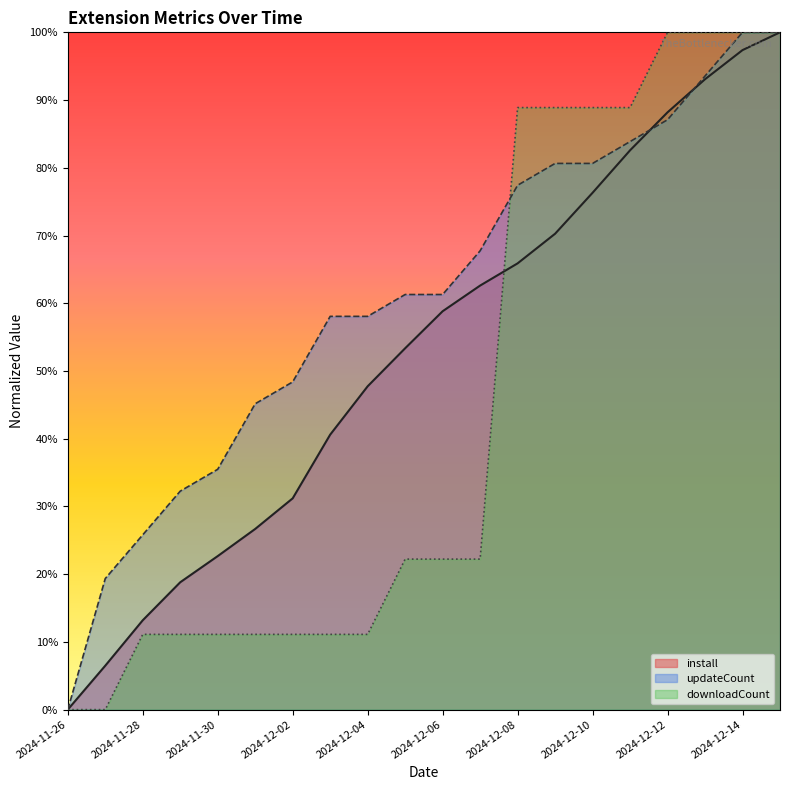

What is the sum of the updateCount values at 2024-12-11 and 2024-12-13?

1.8